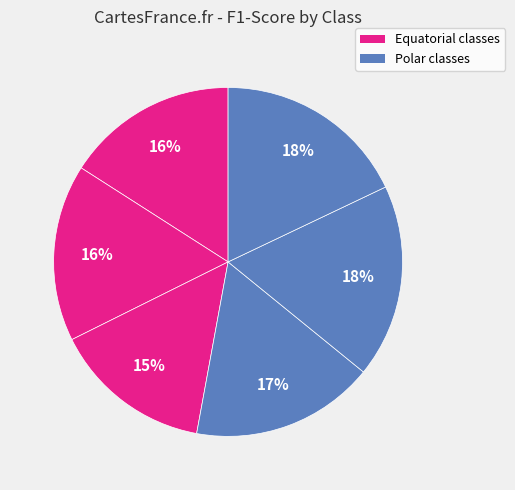

How many slices are in this pie chart?

6